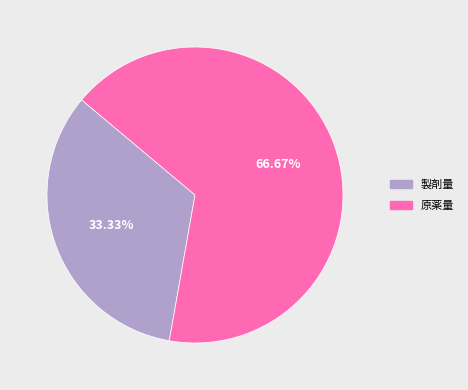

Which slice is the smallest?

製剤量